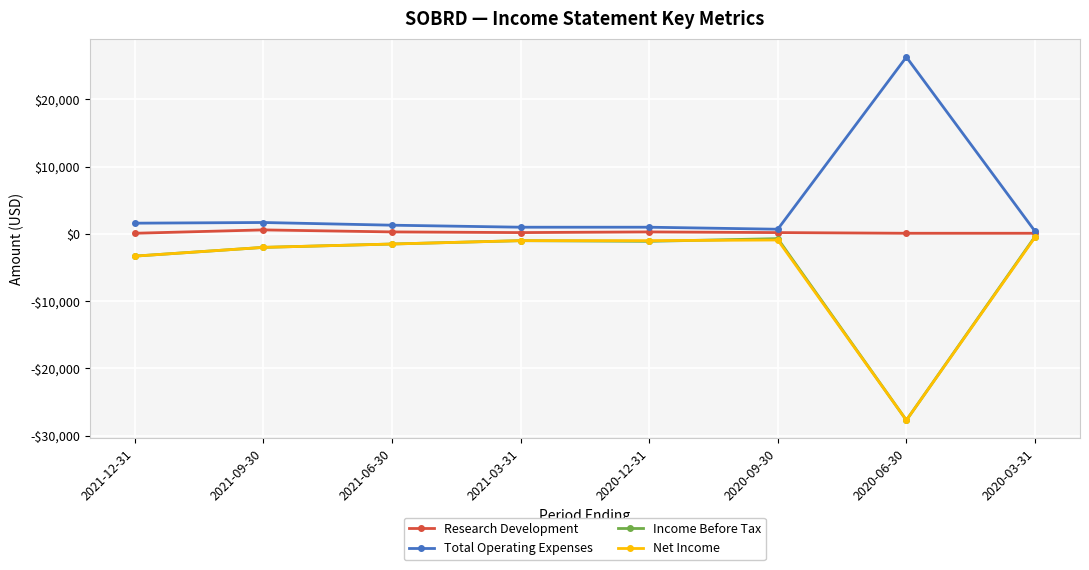

What are all the series names shown in the legend?

Research Development, Total Operating Expenses, Income Before Tax, Net Income